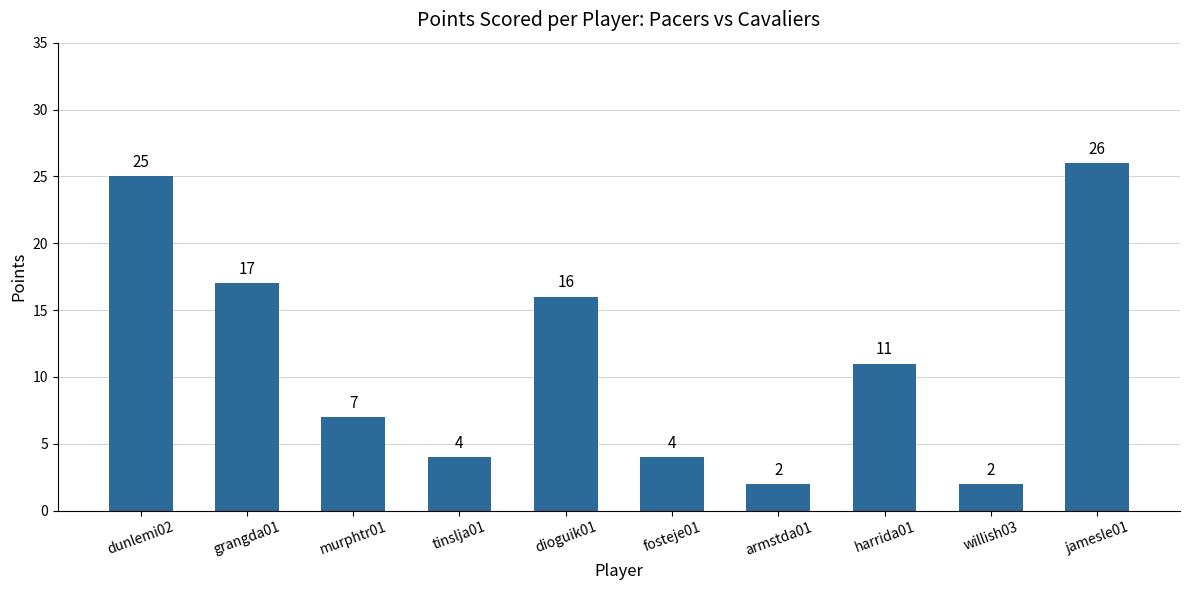

At which label does the data first exceed 11?

dunlemi02